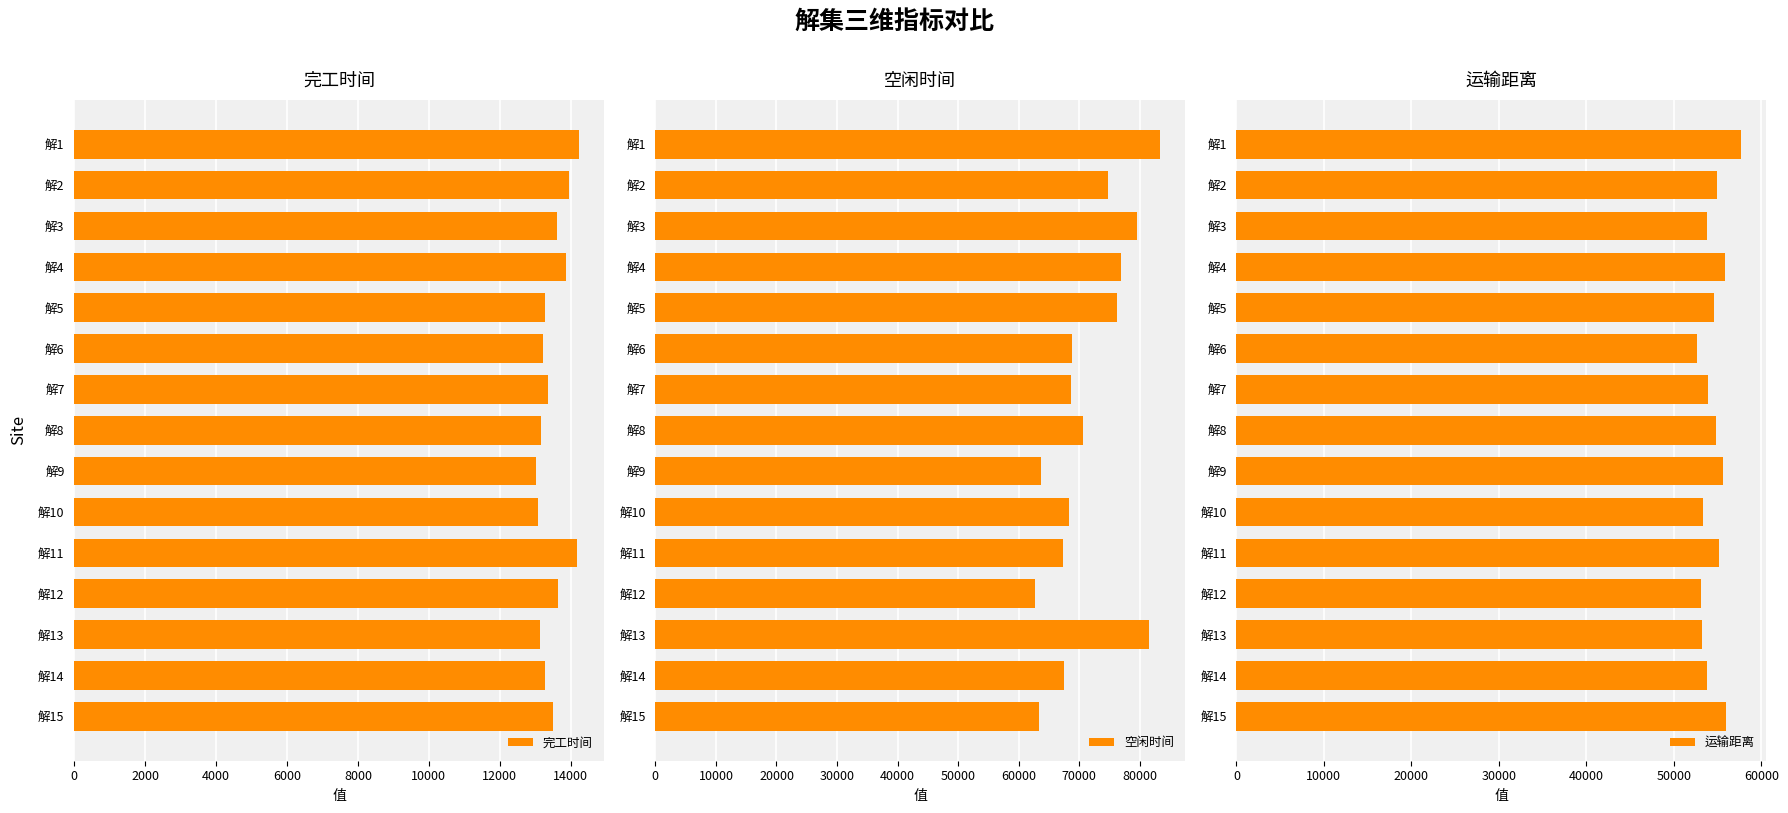

Which series has the largest total across all categories?

空闲时间